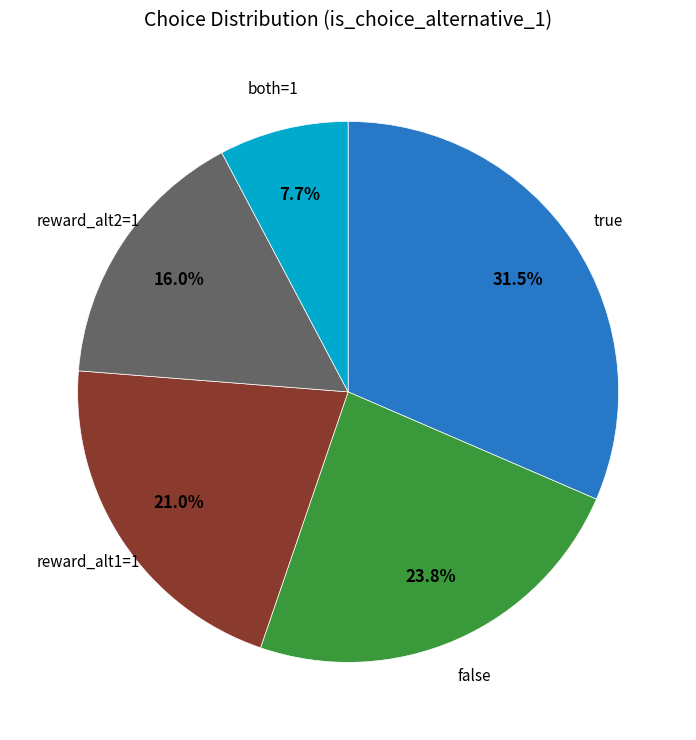

Is there any slice that represents more than half of the pie?

No